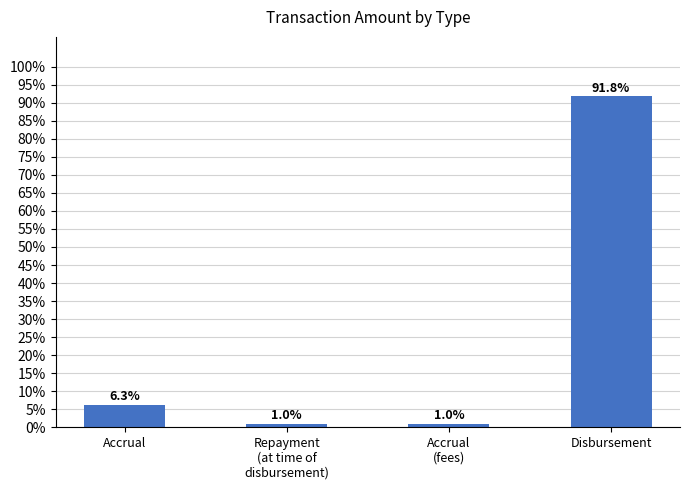

Are the bars horizontal?

No